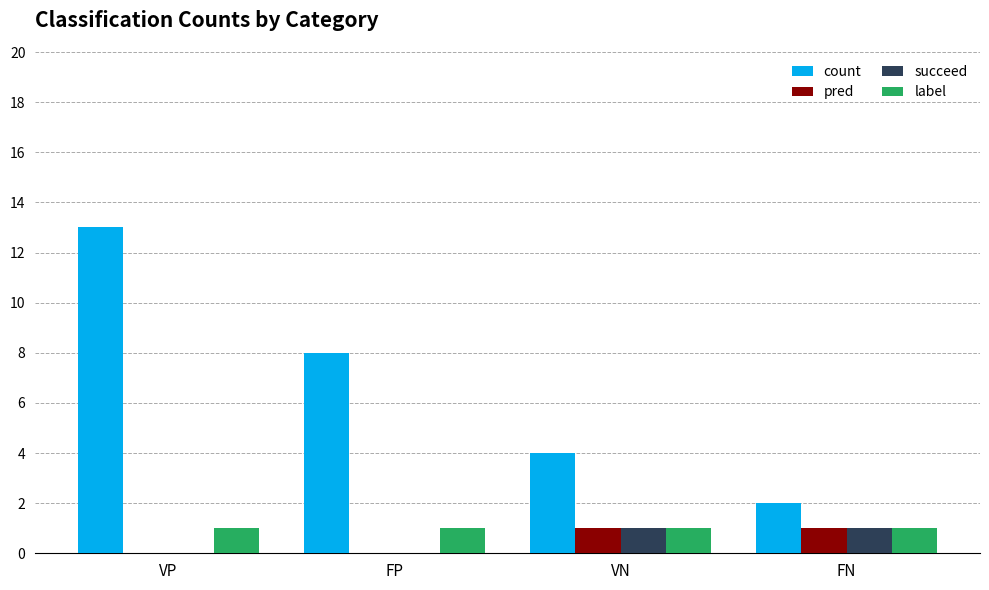

Between VP and FP, which series saw the biggest shift?

count